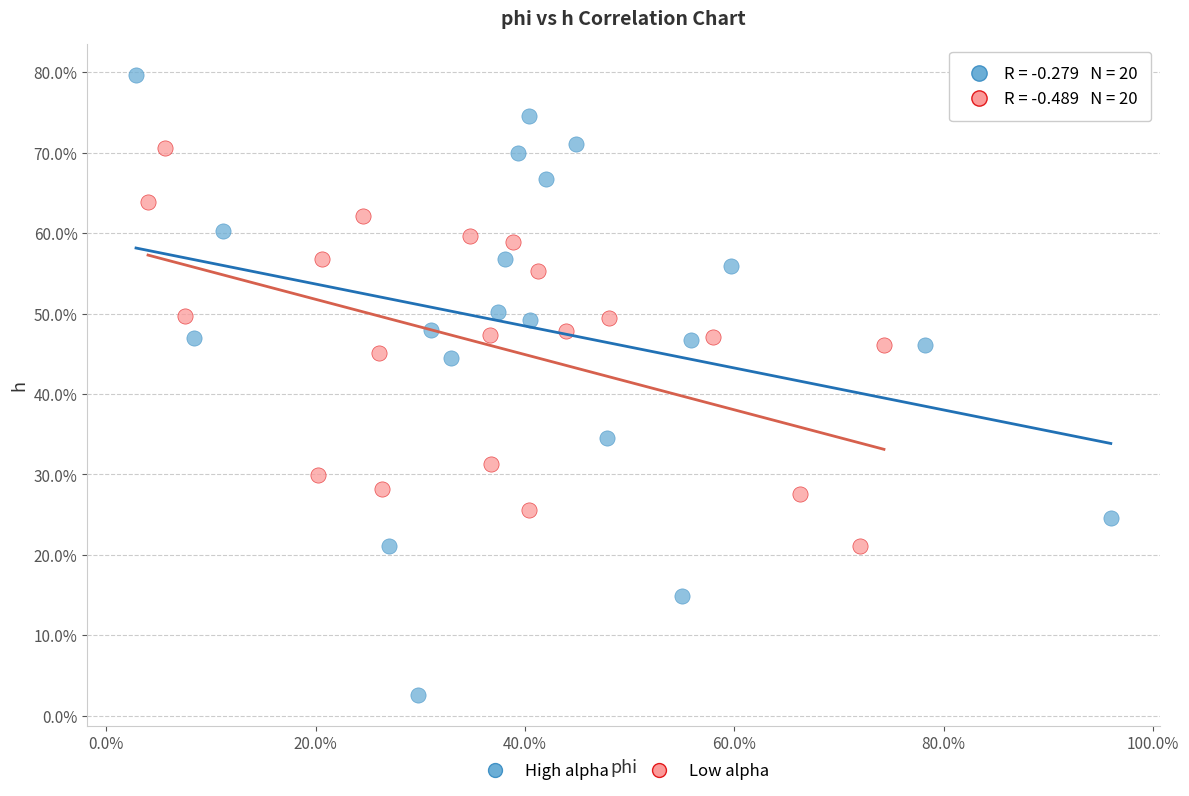

Which series reaches the maximum Y coordinate?

High alpha